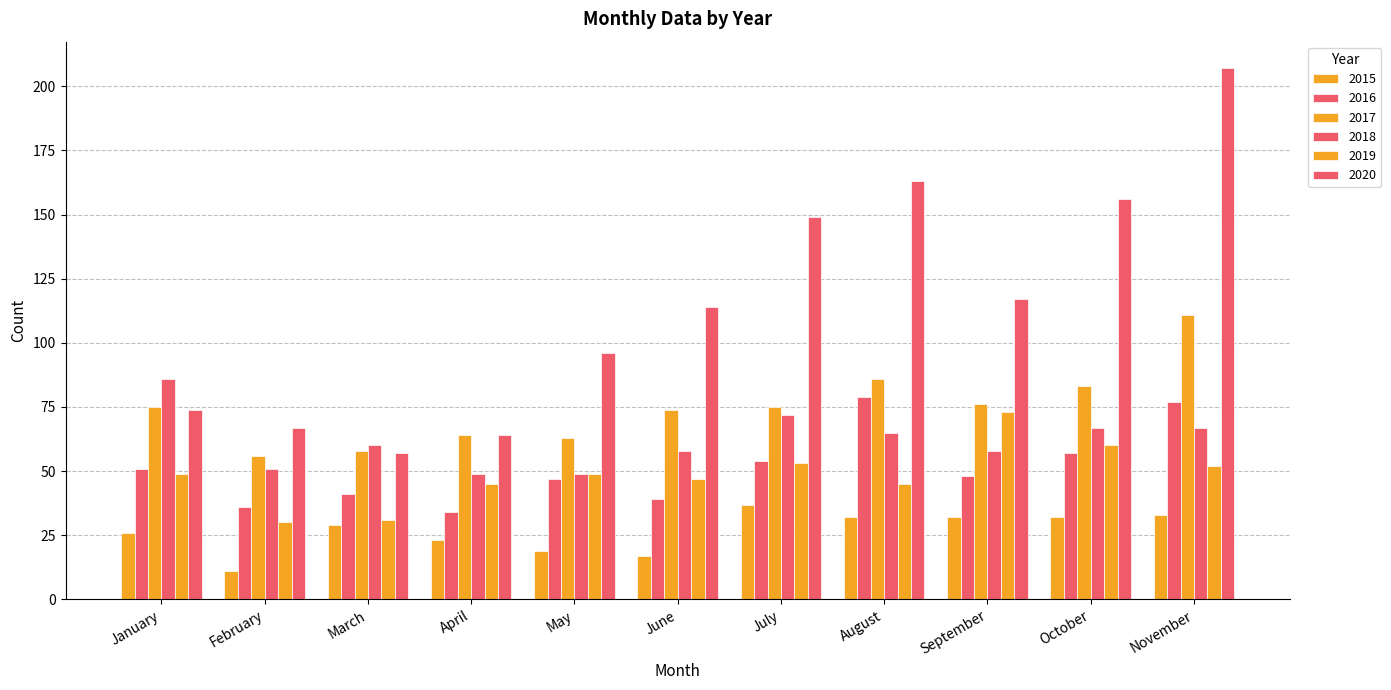

What is the total value across all series at May?

323